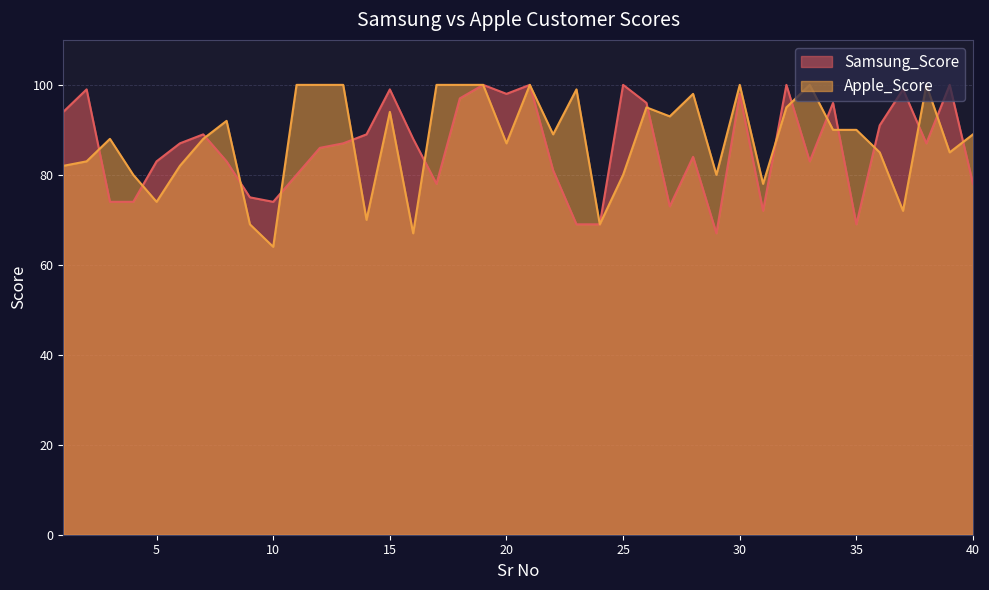

The Samsung_Score series shows 50 at 26. True or false?

False